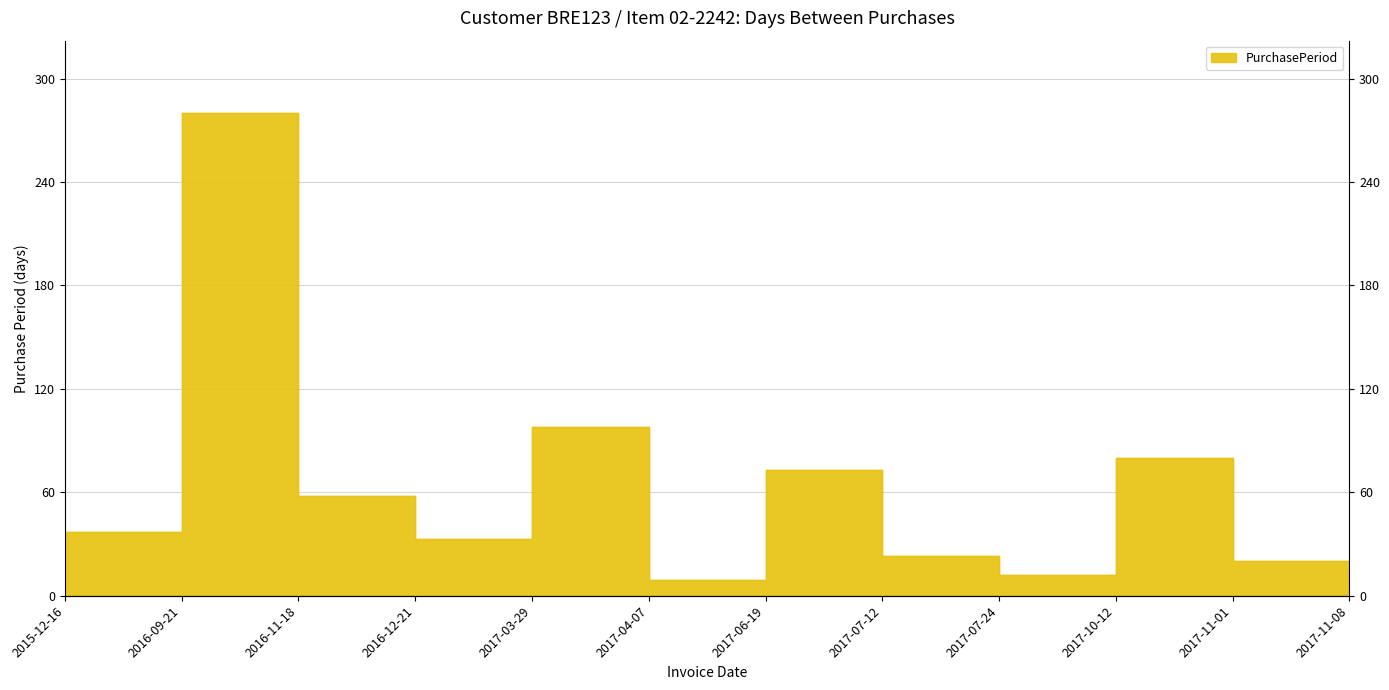

Reading left to right, extract all data points from this chart.

2015-12-16=37	2016-09-21=280	2016-11-18=58	2016-12-21=33	2017-03-29=98	2017-04-07=9	2017-06-19=73	2017-07-12=23	2017-07-24=12	2017-10-12=80	2017-11-01=20	2017-11-08=7